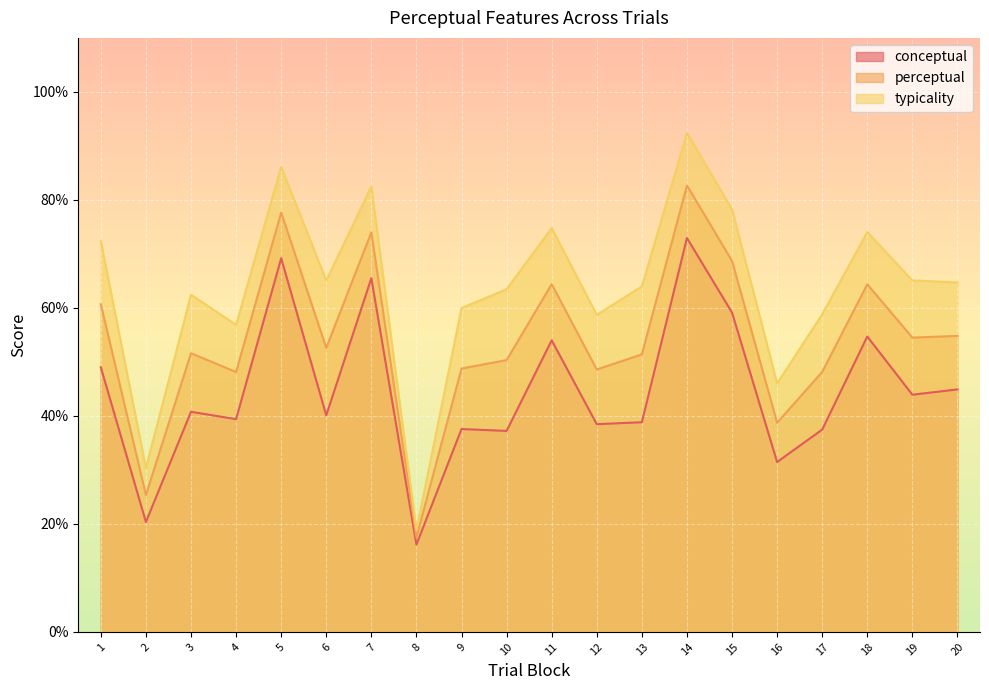

True or false: typicality and conceptual intersect in this chart.

False